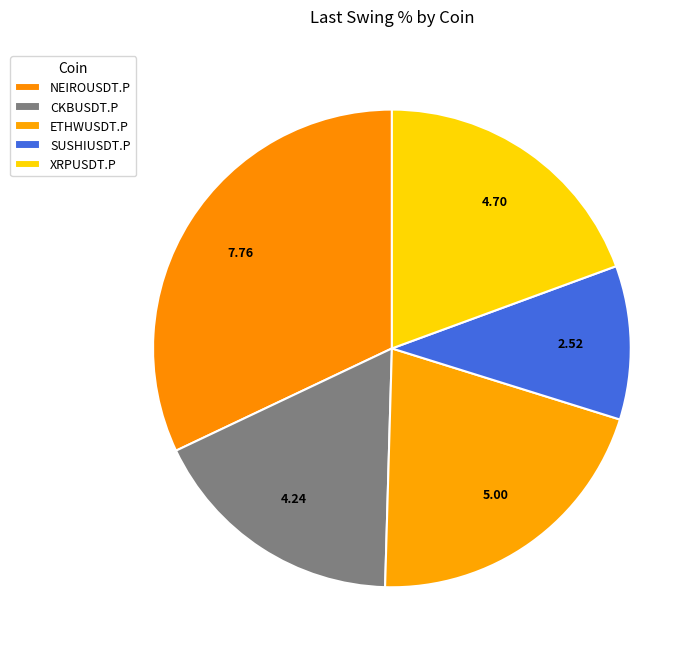

How many slices are in this pie chart?

5